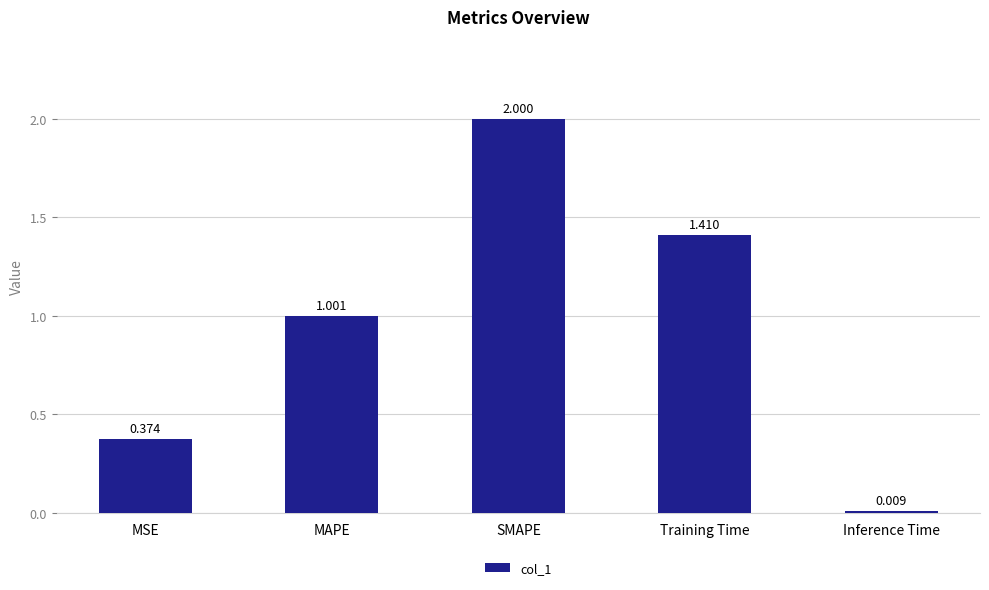

What is the label of the 3rd bar from the right?

SMAPE